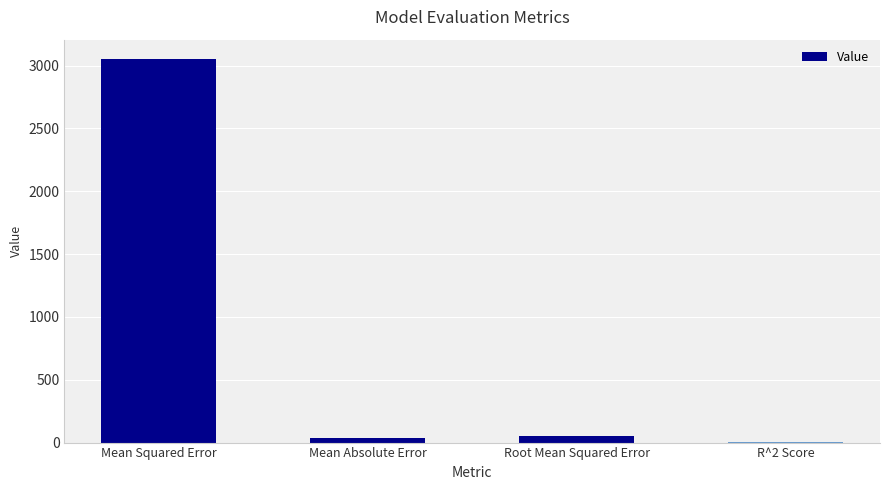

What value does the data have at Mean Squared Error?

3053.5